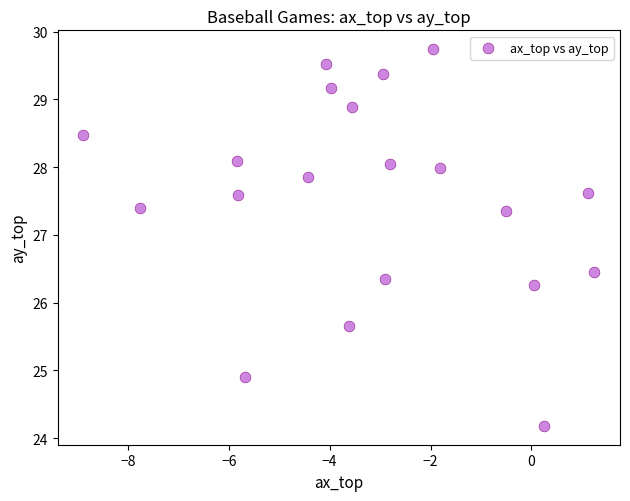

What Y value in the scatter plot is closest to 26?

26.3